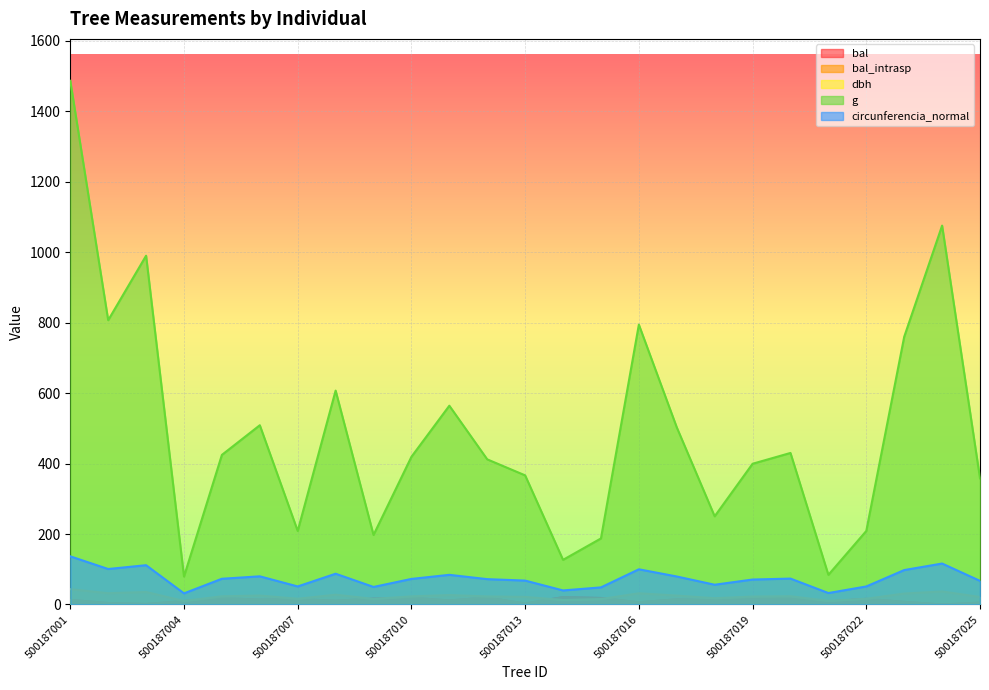

What is the maximum value for dbh?

43.5